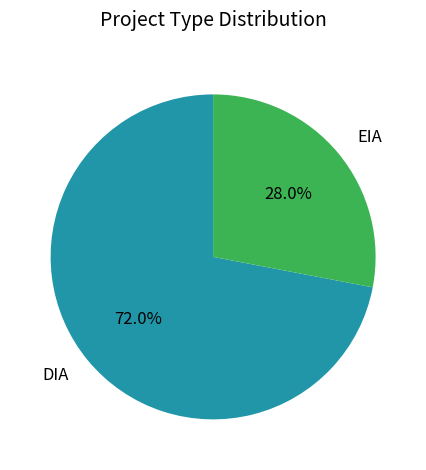

Which category accounts for the majority?

DIA